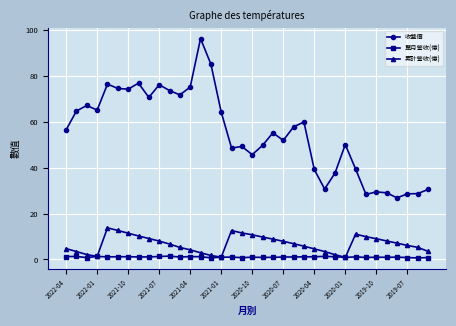

In 單月營收(億), how many points are higher than both neighbors (excluding endpoints)?

11